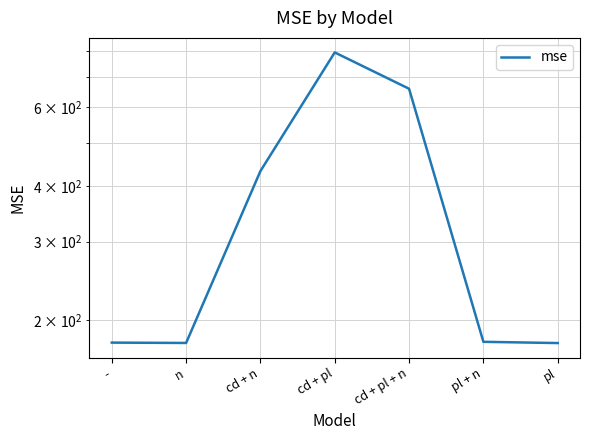

The value at pl is 273.2. True or false?

False